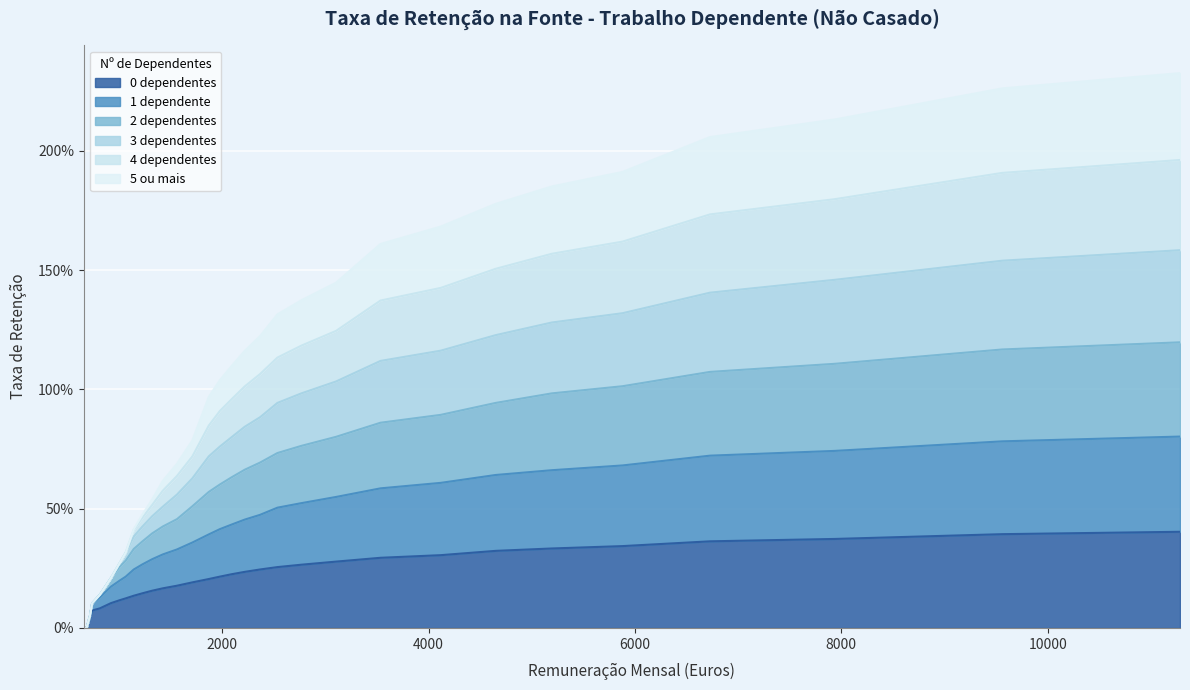

Where is 2 dependentes nearest to the value 0?

659